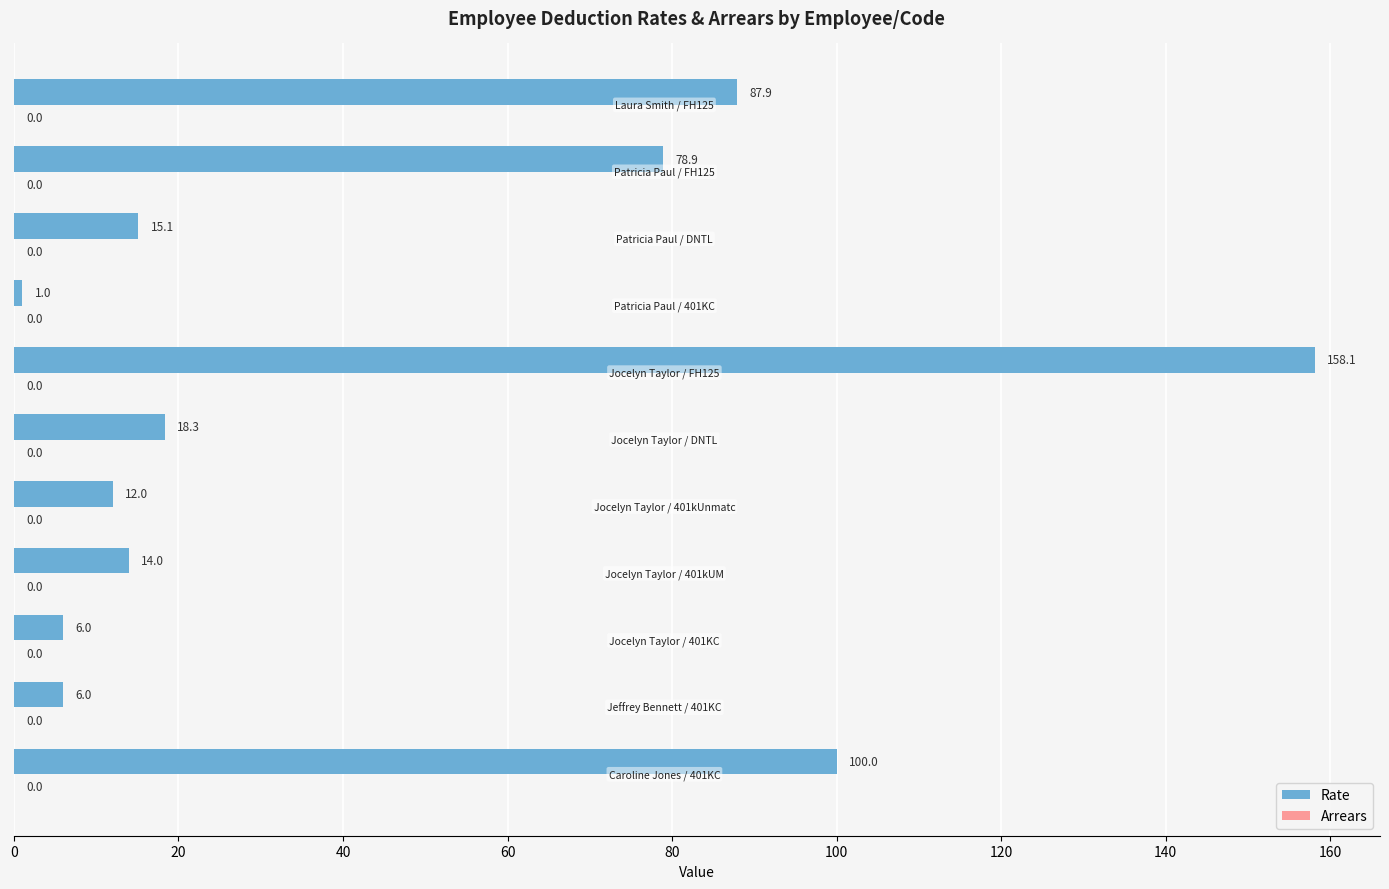

Reading bottom to top, transcribe all the data shown in this chart.

100.0	6.0	6.0	14.0	12.0	18.3	158.1	1.0	15.1	78.9	87.9